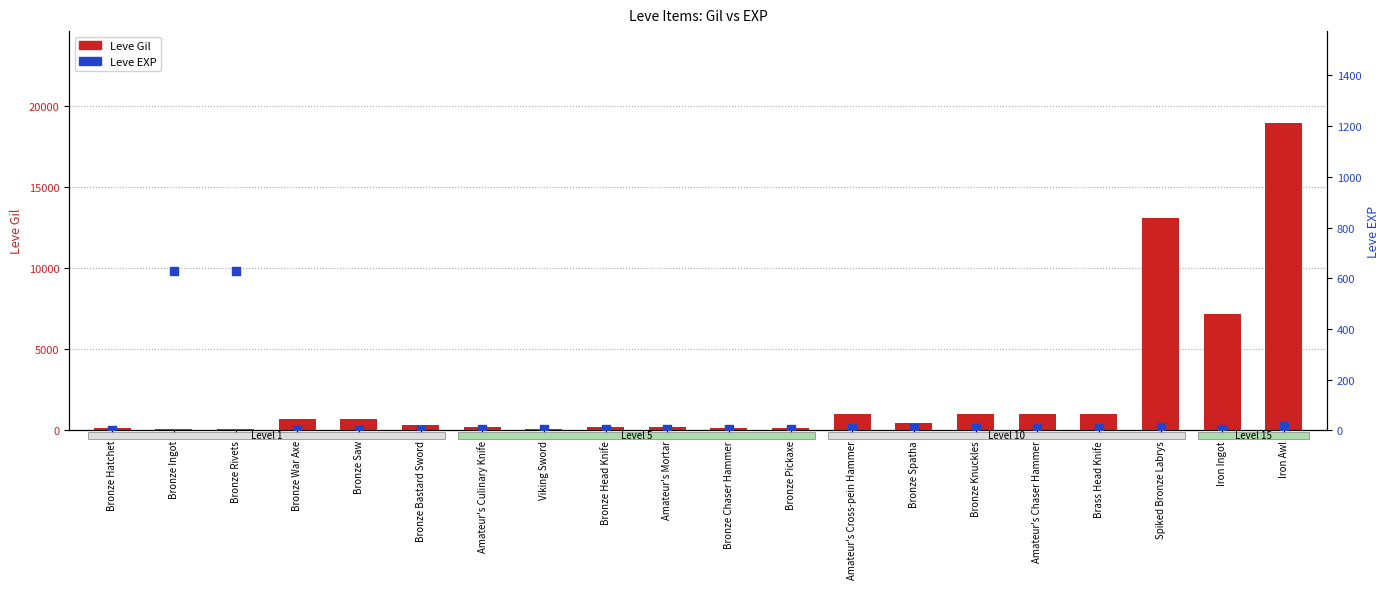

What is the total value across all series at Bronze Knuckles?

999